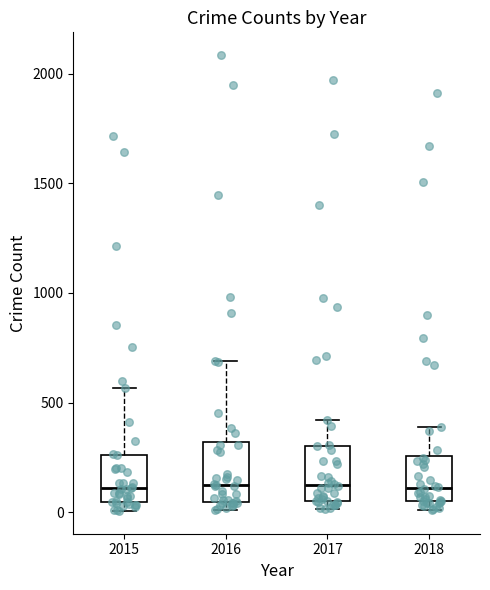

Reading left to right, transcribe this box plot: for each box, give where its median line is, the range the box spans, and where its two whiskers end, as read against the y-axis. The values are not printed on the chart, so give them approximately, as read against the axis.

2015: median 100, box 50 to 250, whiskers 0 to 550
2016: median 150, box 50 to 300, whiskers 0 to 700
2017: median 100, box 50 to 300, whiskers 0 to 400
2018: median 100, box 50 to 250, whiskers 0 to 400